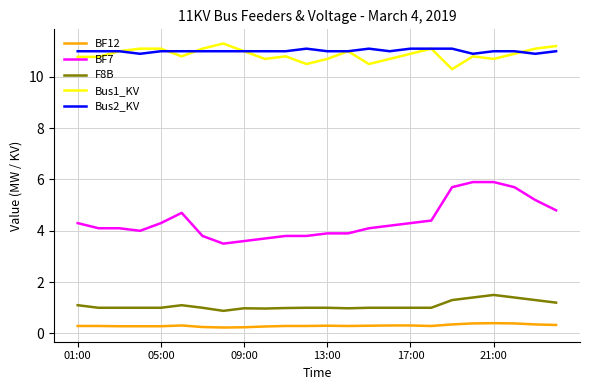

Which series has the largest range (max minus min)?

BF7